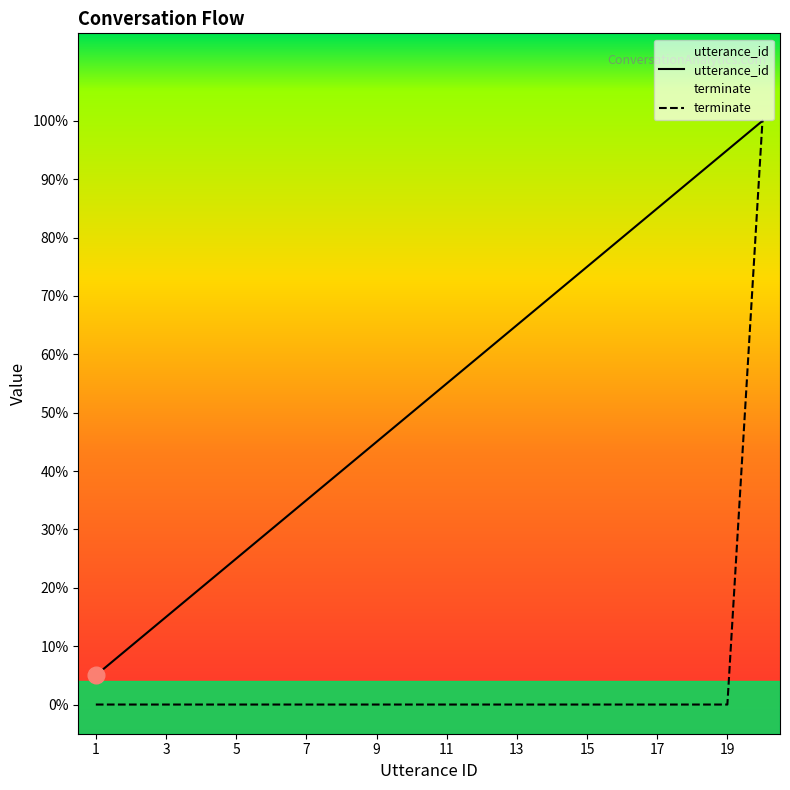

What is the lowest value of the utterance_id series?

0.1